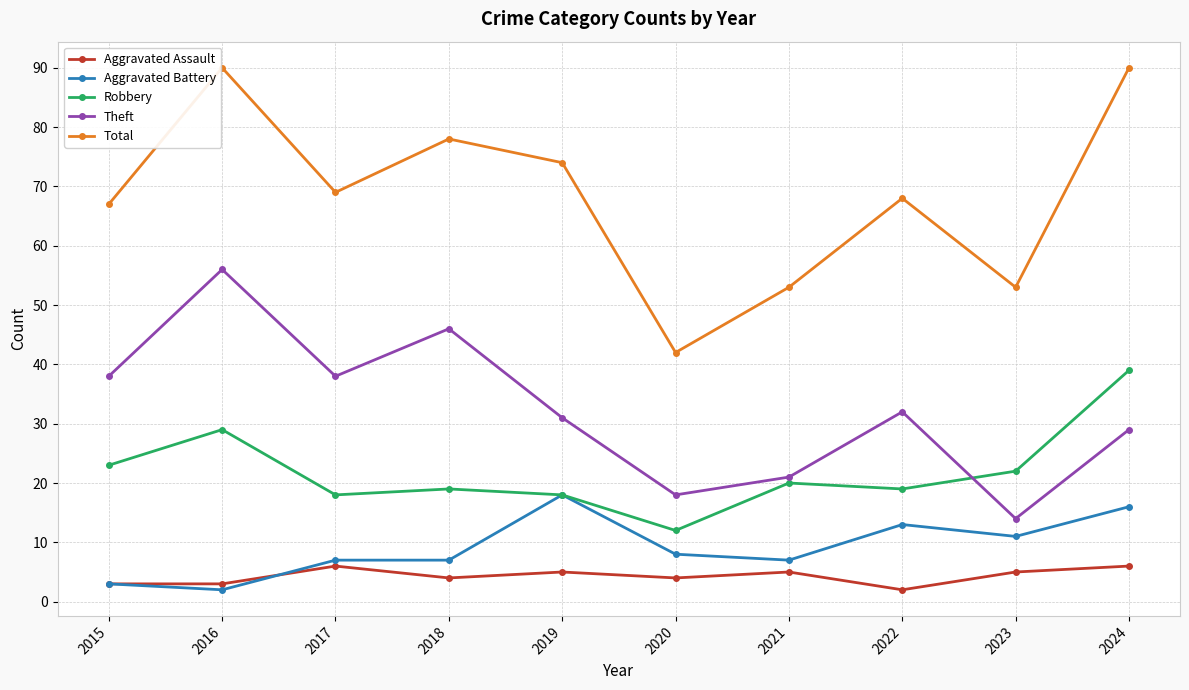

The Robbery series shows 22 at 2023. True or false?

True